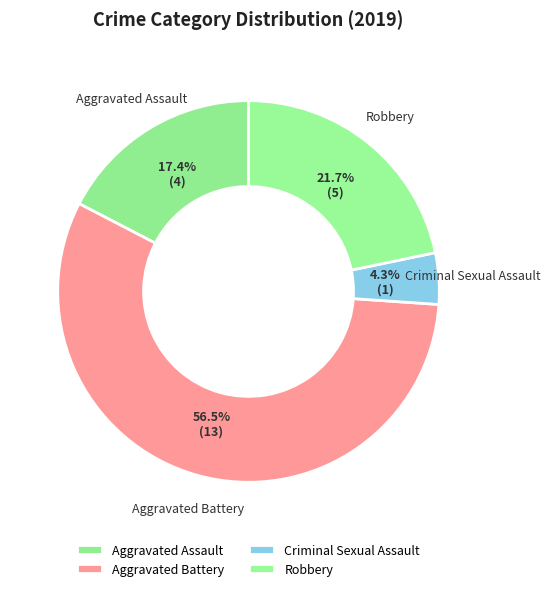

What is the smallest slice in the pie chart?

Criminal Sexual Assault